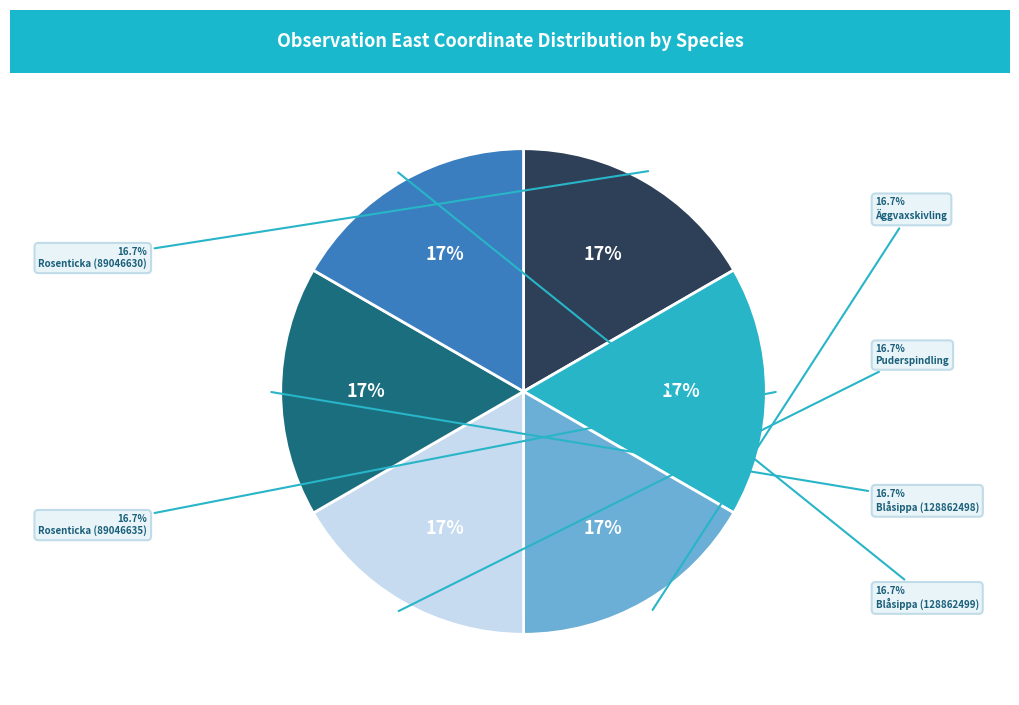

Between Äggvaxskivling and Rosenticka (89046635), which is larger?

Äggvaxskivling